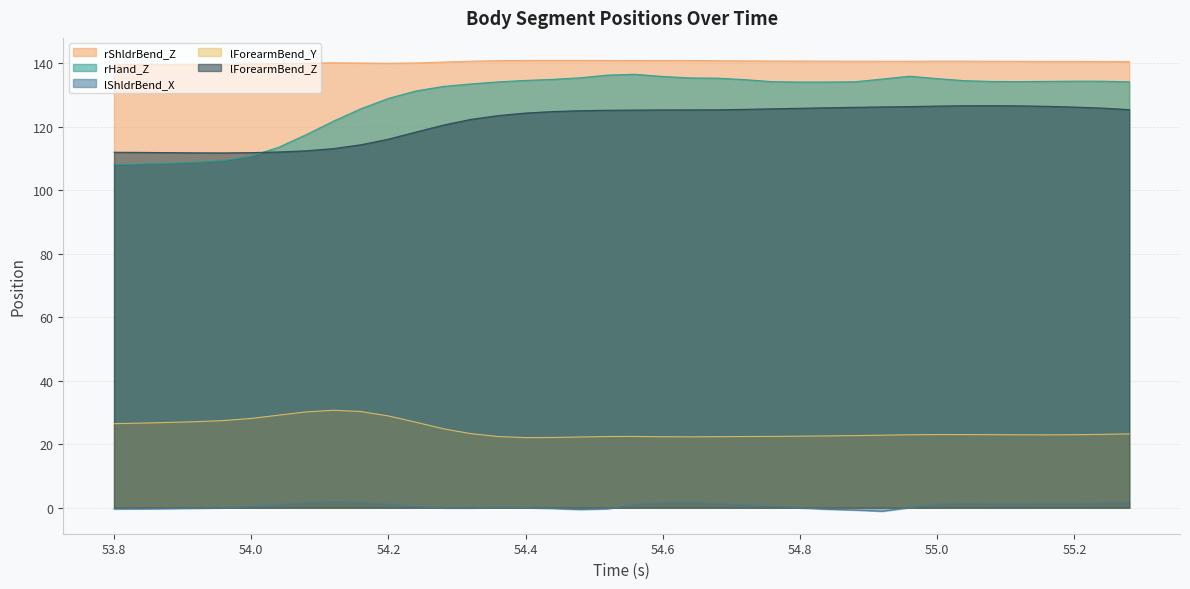

How many interior local valleys does the rHand_Z series have?

2